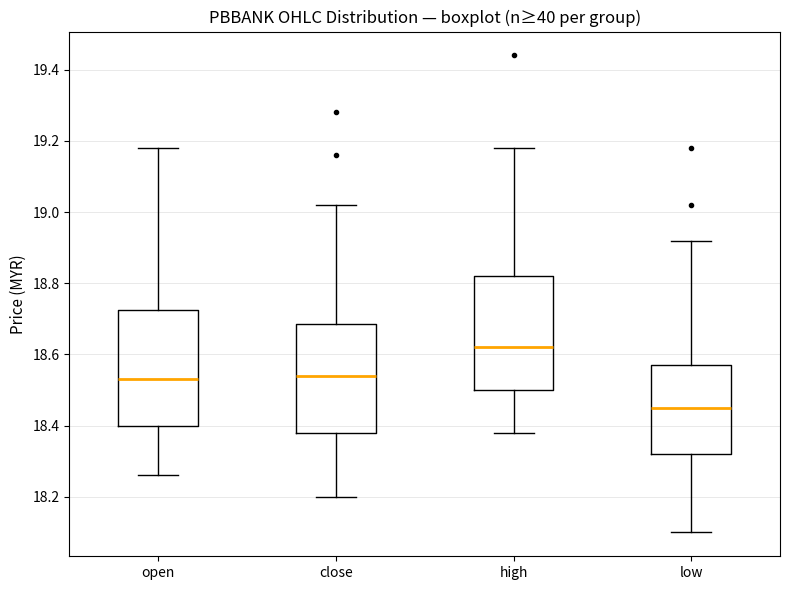

Reading left to right, read every box against the y-axis: the position of its median line, the range the box covers, and the ends of its whiskers. The values are not printed on the chart, so give them approximately, as read against the axis.

open: median 18.54, box 18.40 to 18.72, whiskers 18.26 to 19.18
close: median 18.54, box 18.38 to 18.68, whiskers 18.20 to 19.02
high: median 18.62, box 18.50 to 18.82, whiskers 18.38 to 19.18
low: median 18.46, box 18.32 to 18.58, whiskers 18.10 to 18.92